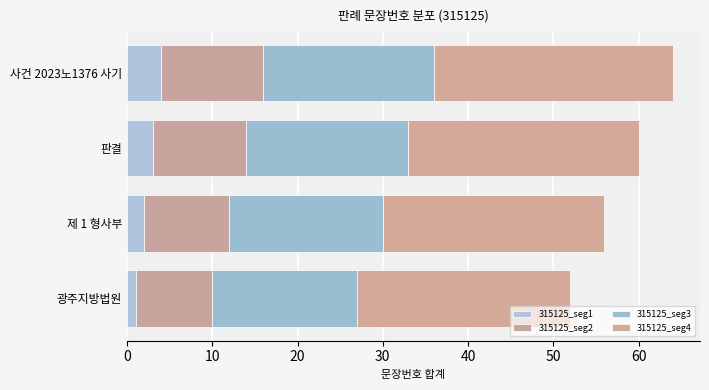

True or false: 315125_seg4 has a value of 1 at 7.

False